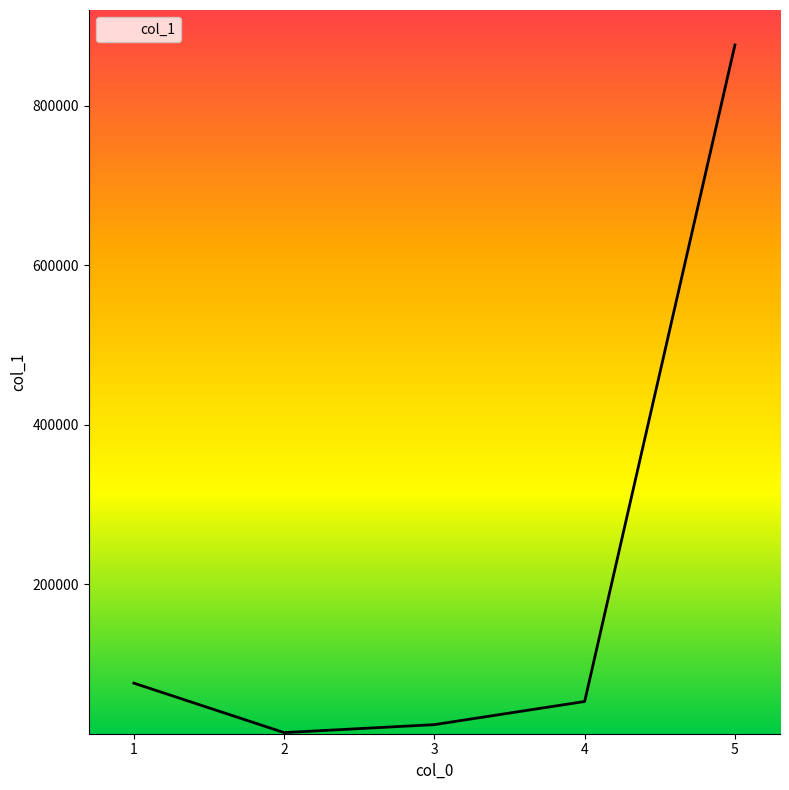

Rank the categories by value from lowest to highest.

2, 3, 4, 1, 5